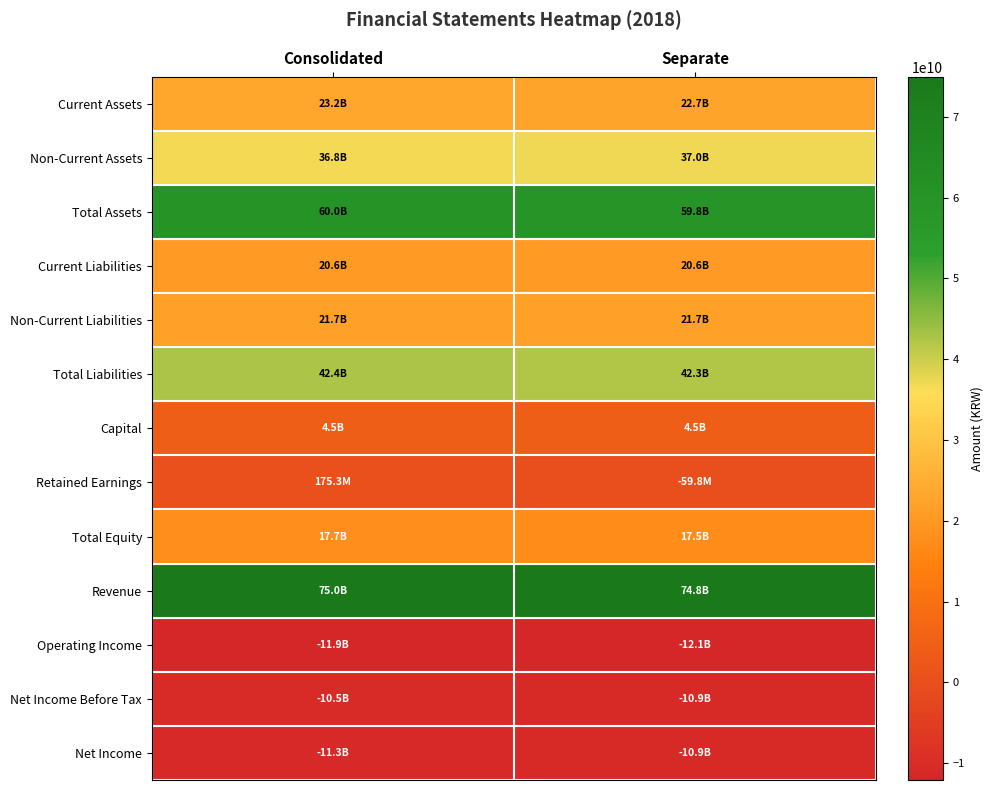

Reading left to right, extract all data points from this chart.

Current Assets: Consolidated=23228522249	Separate=22734206285
Non-Current Assets: Consolidated=36808639200	Separate=37036634648
Total Assets: Consolidated=60037161449	Separate=59770840933
Current Liabilities: Consolidated=20636951399	Separate=20599819201
Non-Current Liabilities: Consolidated=21713542237	Separate=21713542237
Total Liabilities: Consolidated=42350493636	Separate=42313361438
Capital: Consolidated=4489765000	Separate=4489765000
Retained Earnings: Consolidated=175314781	Separate=-59774970
Total Equity: Consolidated=17686667813	Separate=17457479495
Revenue: Consolidated=74958202644	Separate=74849073530
Operating Income: Consolidated=-11927153151	Separate=-12081752534
Net Income Before Tax: Consolidated=-10466084457	Separate=-10942948929
Net Income: Consolidated=-11330231551	Separate=-10942948929